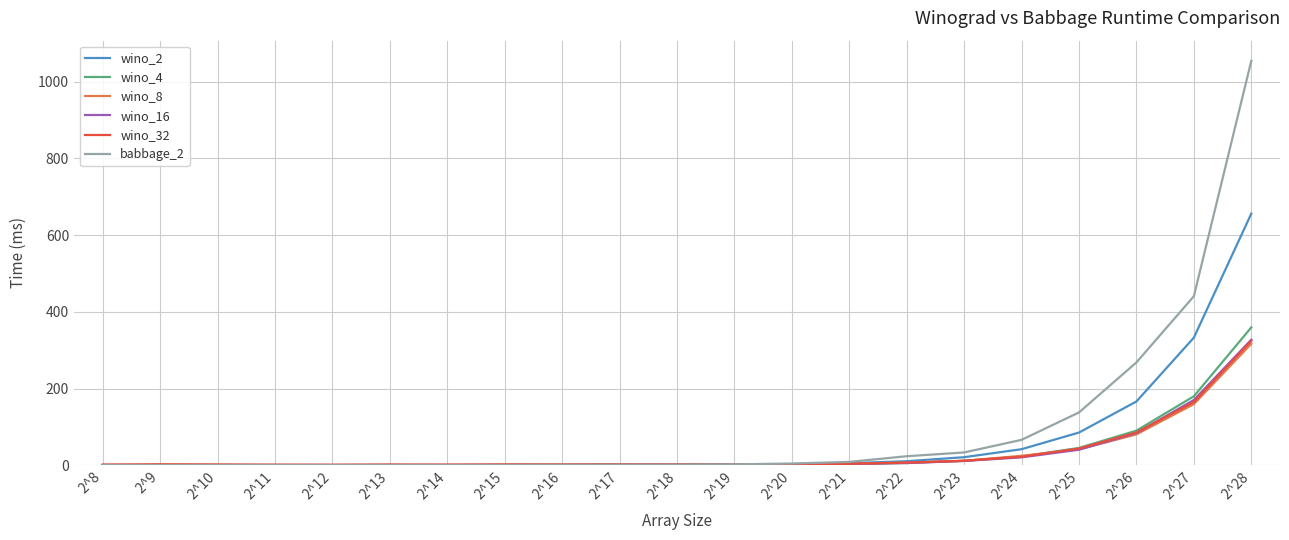

What is the average value of the wino_16 series?

32.1